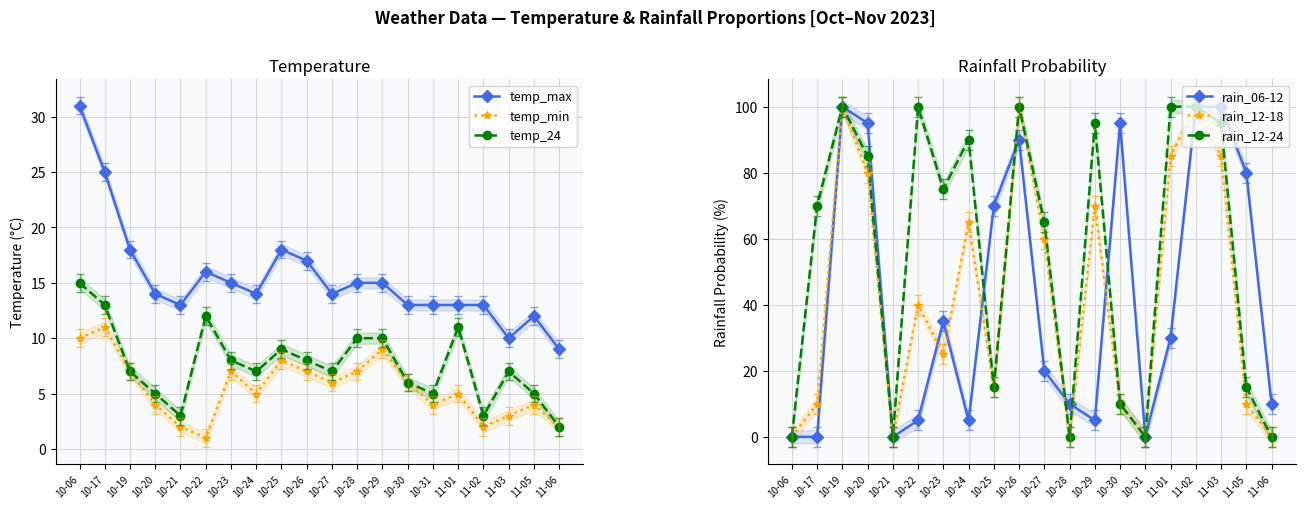

Is it true that rain_12-24 equals 0 at 10-31?

True